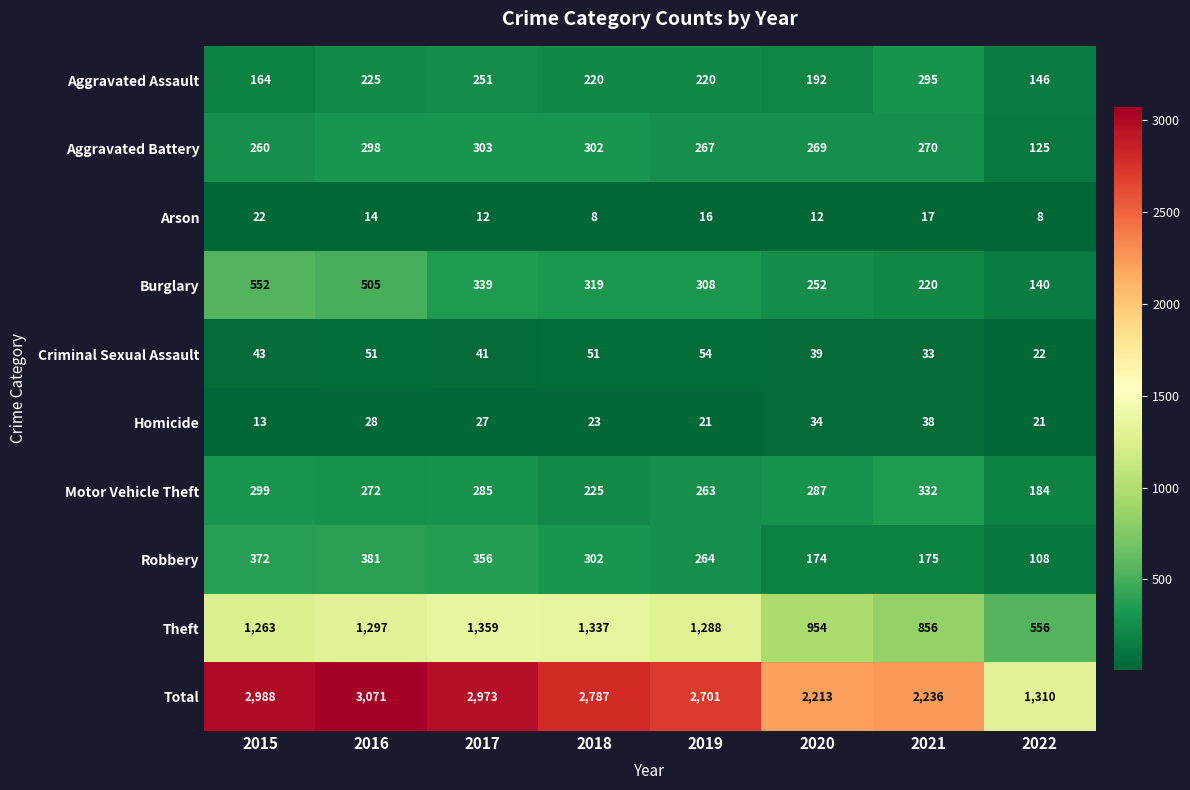

Which series has the largest total across all categories?

Total